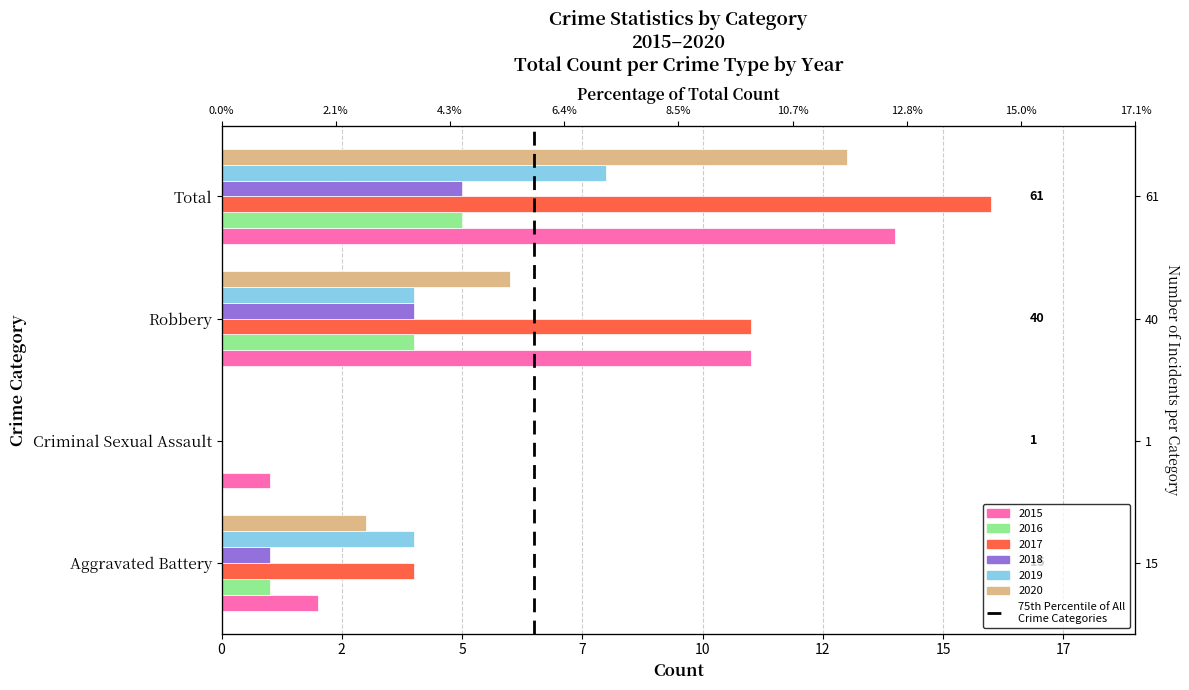

What is the label of the 2nd bar from the right?

Robbery